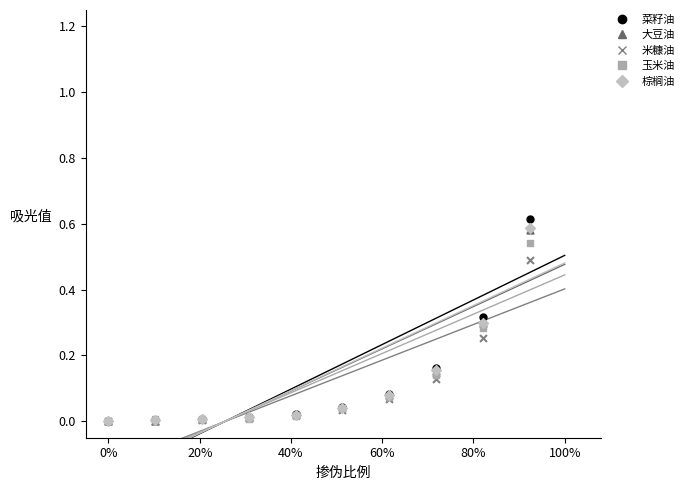

Which series reaches the maximum Y coordinate?

菜籽油